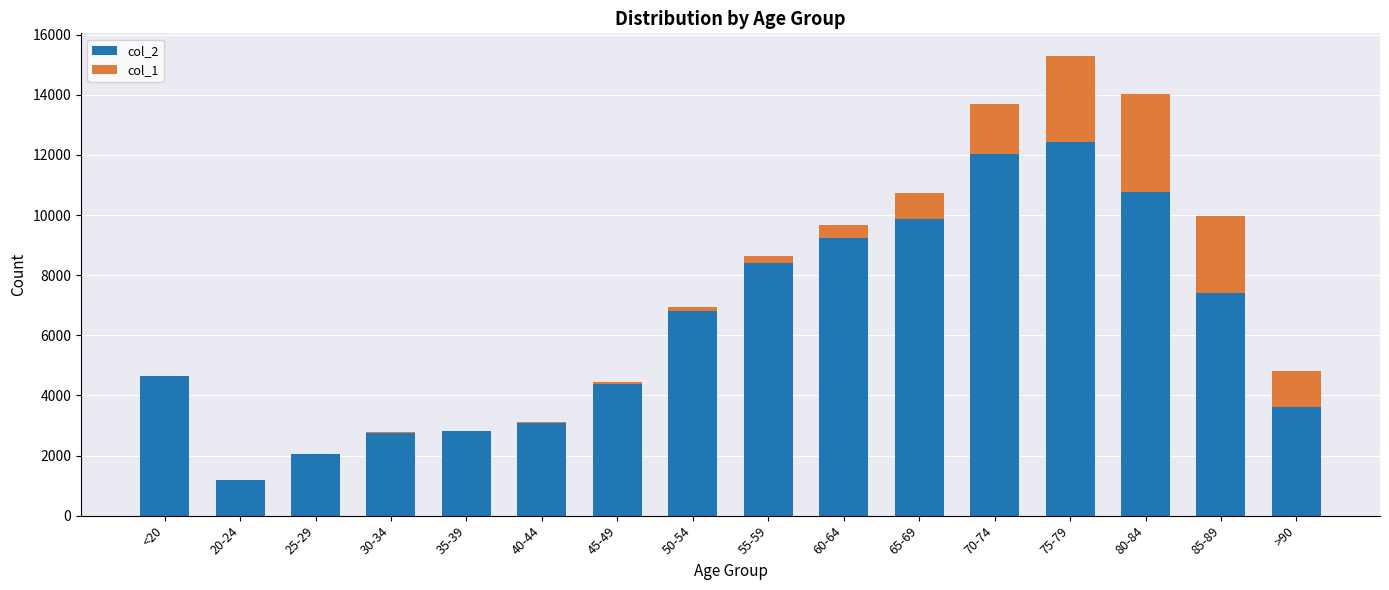

What is the difference between the col_2 values at <20 and 70-74?

7377